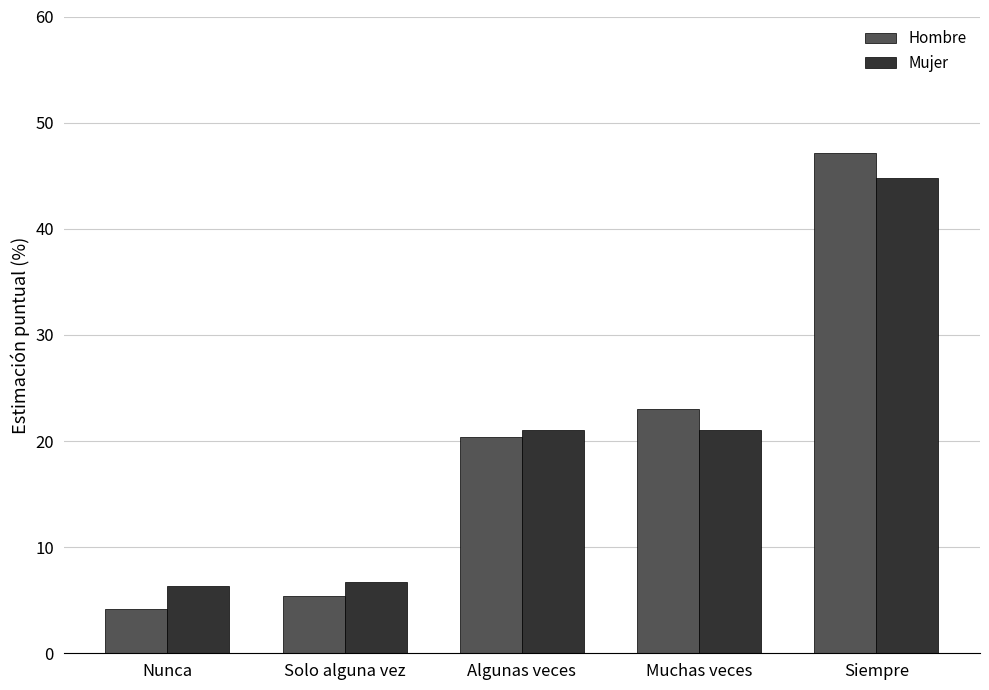

At which label does Mujer reach its peak?

Siempre